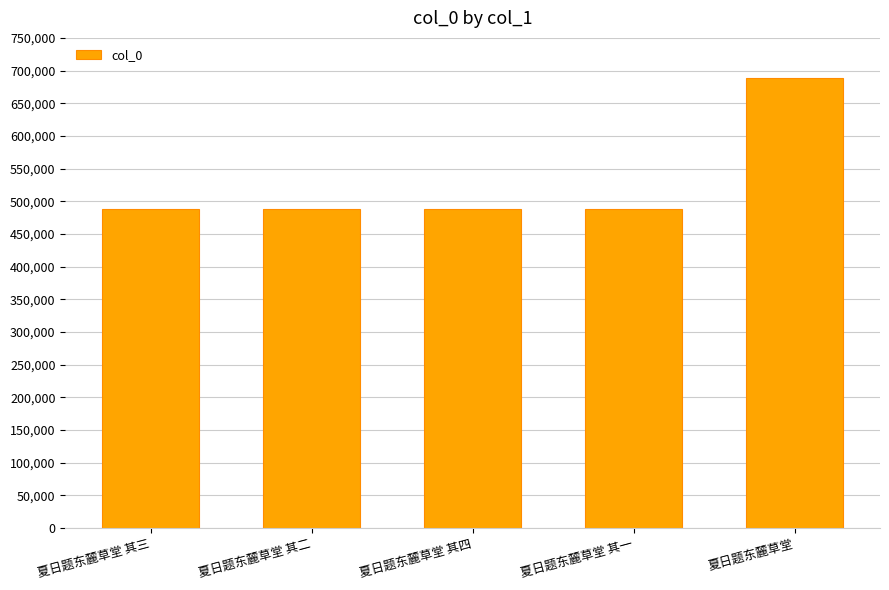

Is it true that the value at 夏日题东麓草堂 is 899061?

False